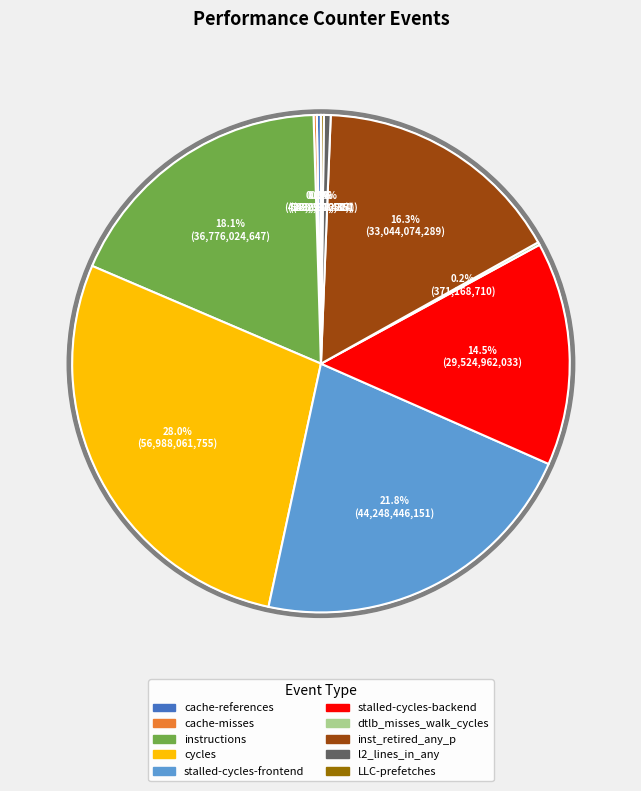

Is it true that stalled-cycles-backend is 4% of the pie?

False